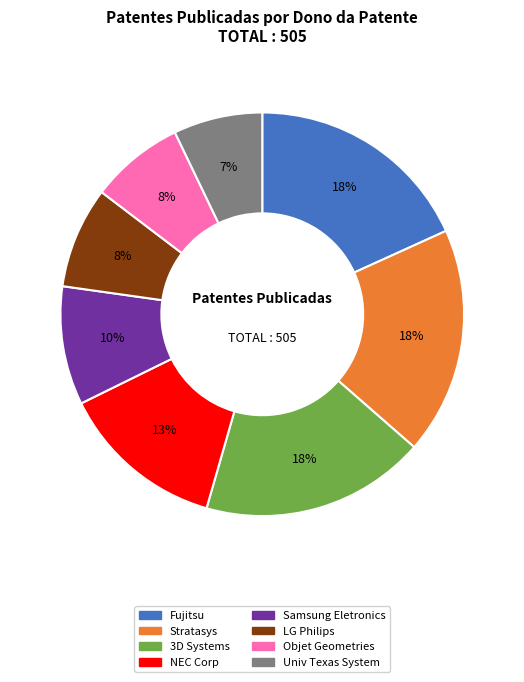

How many slices are in this pie chart?

8